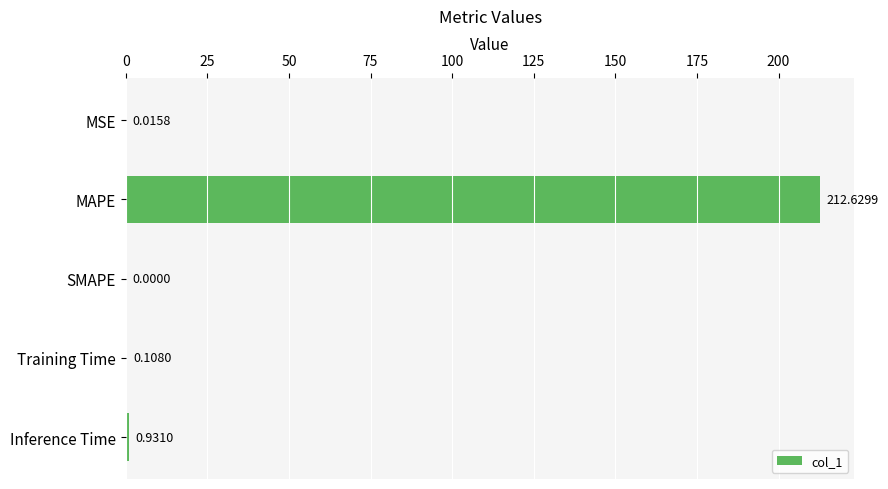

At which label is the value closest to 106?

Inference Time